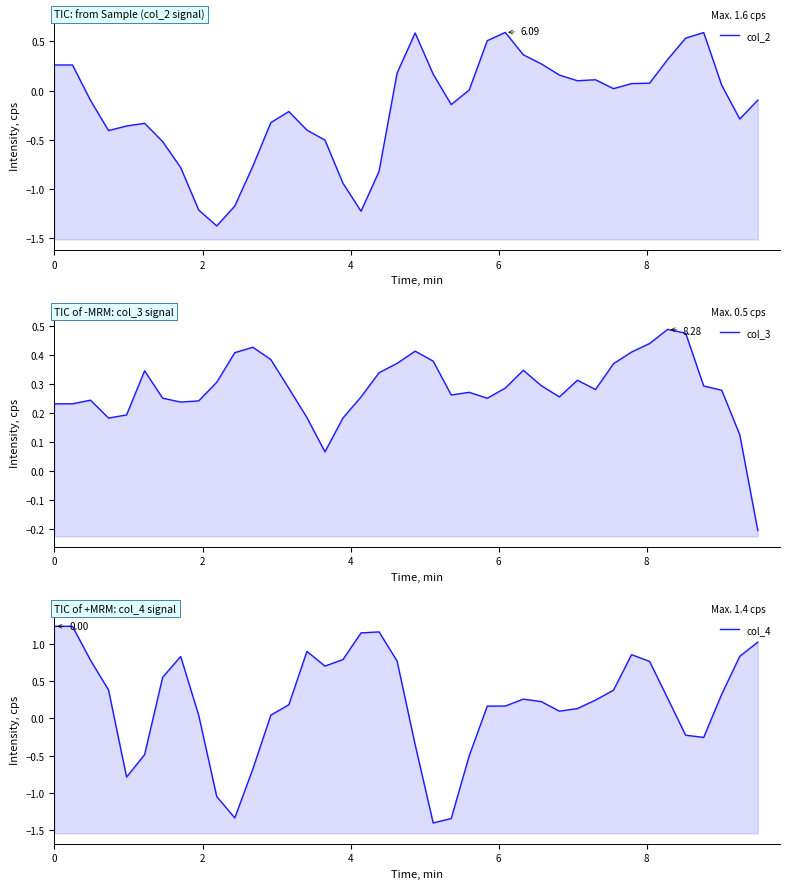

The value of col_3 at 12 is 0.6. True or false?

False